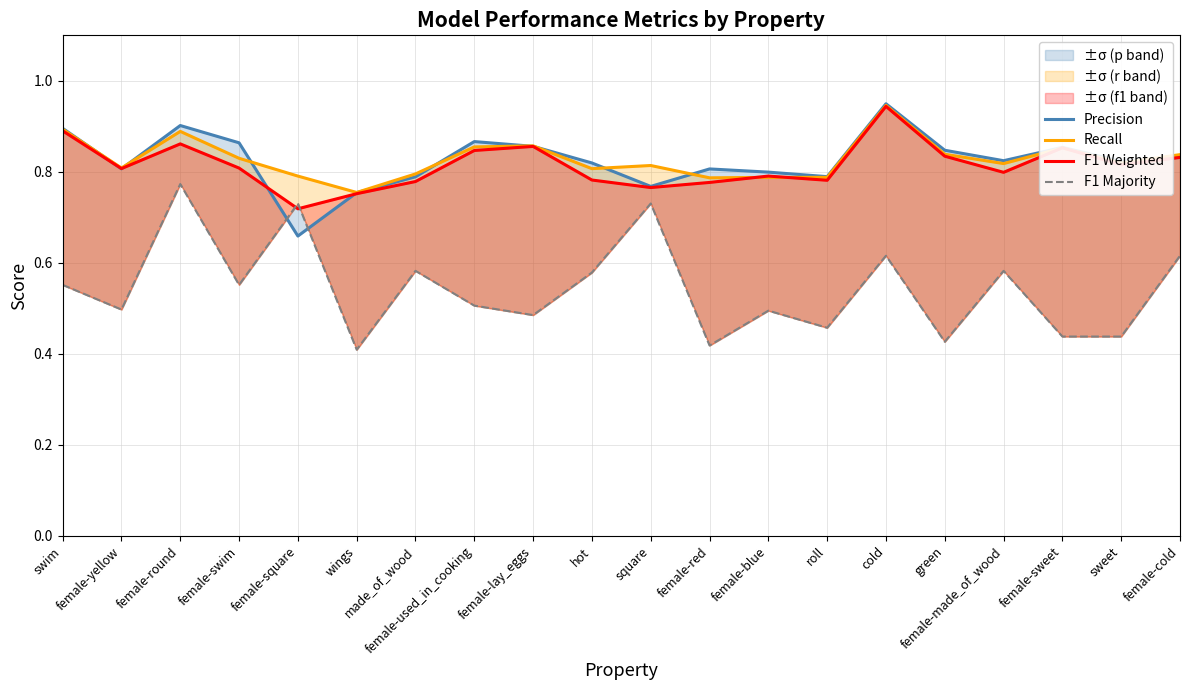

Does the chart display data point markers on the line(s)?

No